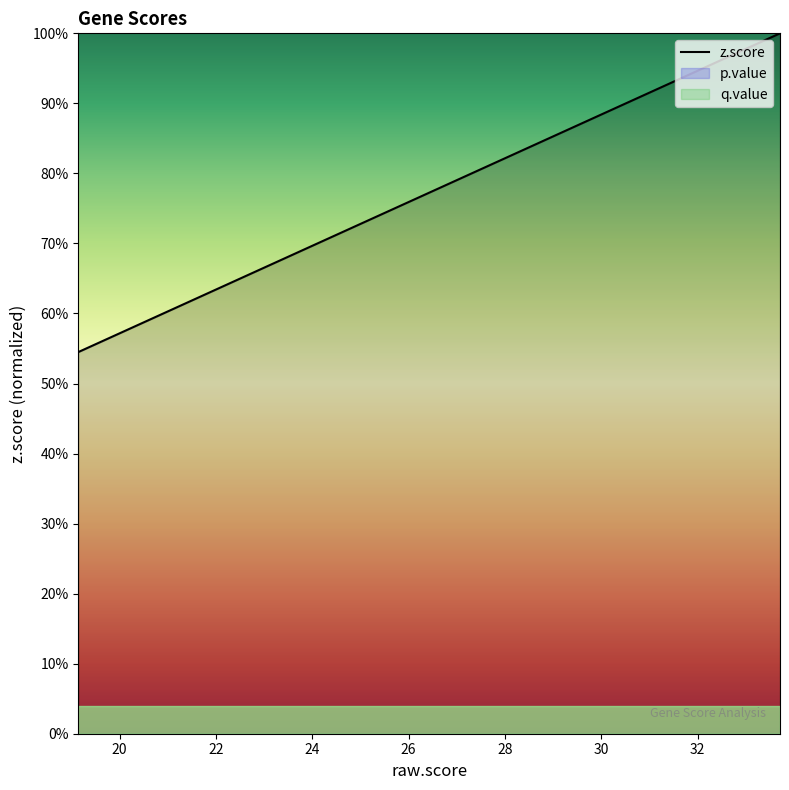

How many lines are shown in the chart?

1